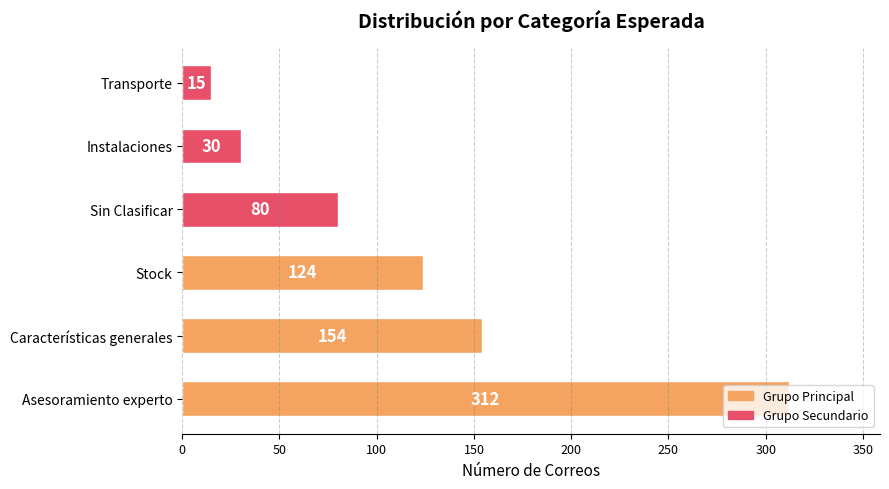

Count the number of data series in this chart.

1